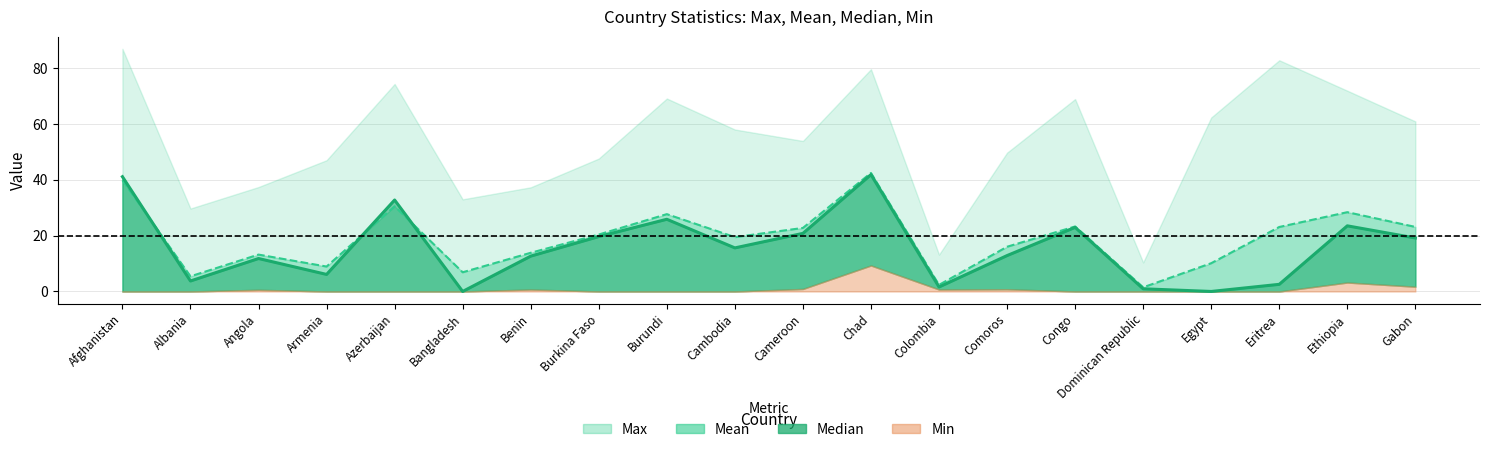

Where is Median nearest to the value 20?

Burkina Faso